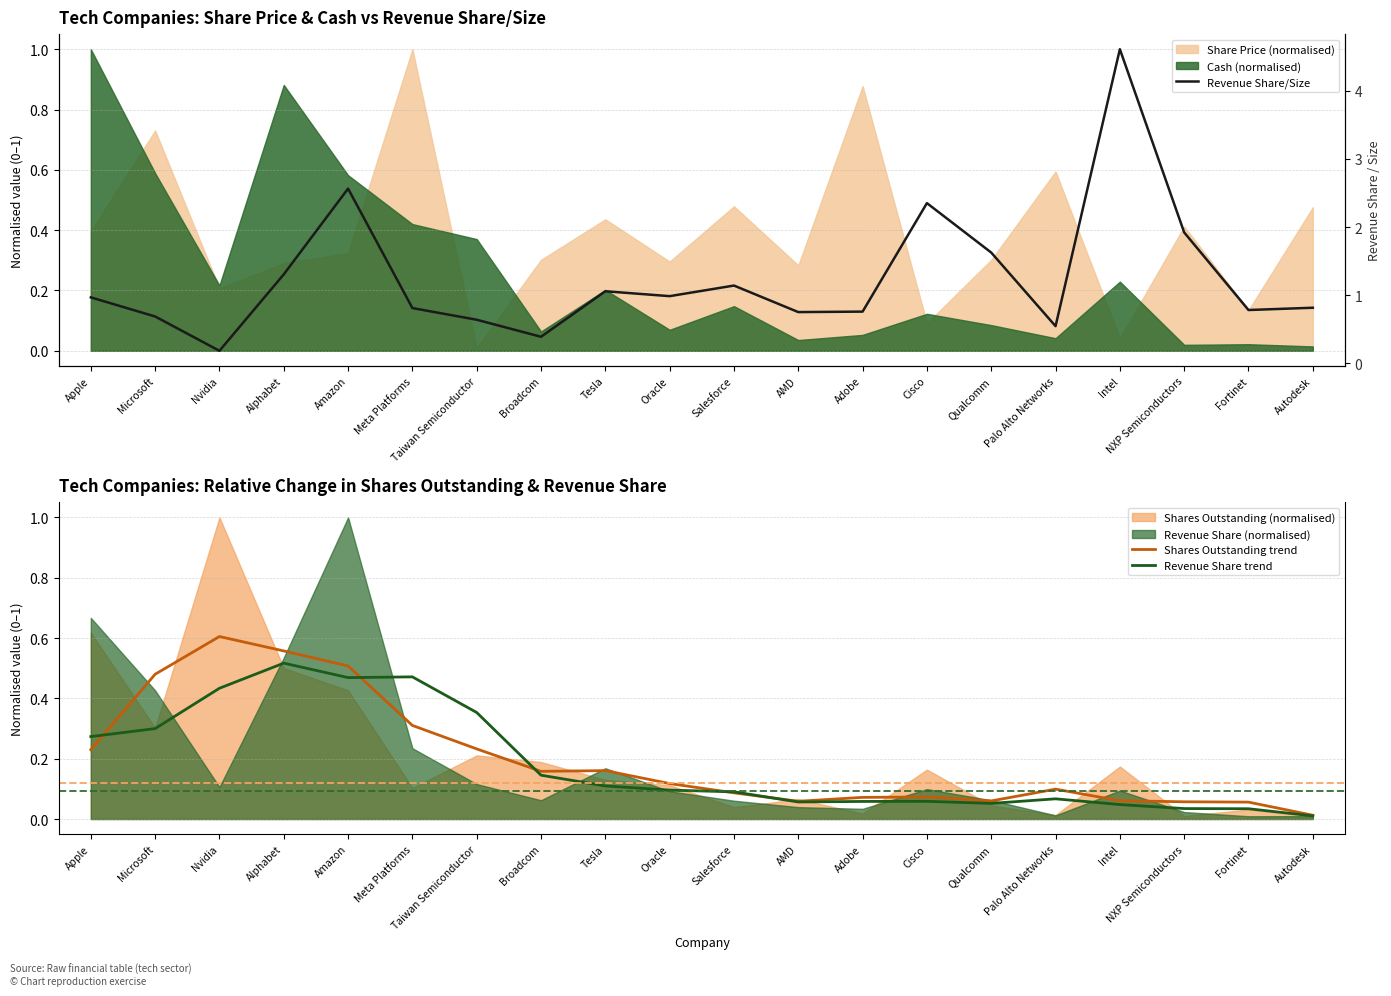

The value of Shares Outstanding trend at Intel is 0.0. True or false?

False